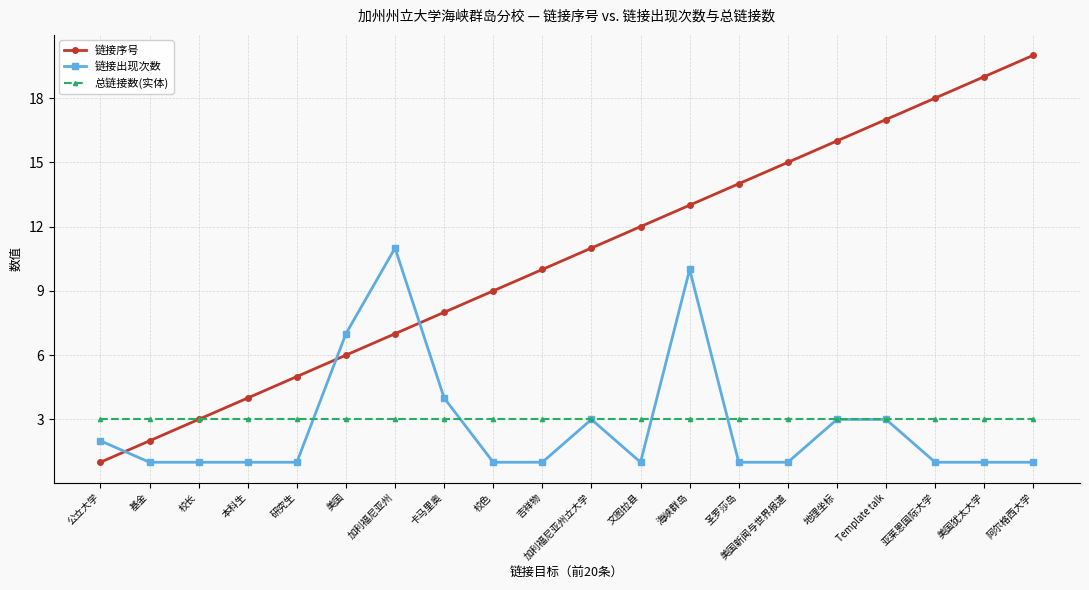

Reading left to right, transcribe all the data shown in this chart.

链接序号: 1	2	3	4	5	6	7	8	9	10	11	12	13	14	15	16	17	18	19	20
链接出现次数: 2	1	1	1	1	7	11	4	1	1	3	1	10	1	1	3	3	1	1	1
总链接数(实体): 3	3	3	3	3	3	3	3	3	3	3	3	3	3	3	3	3	3	3	3